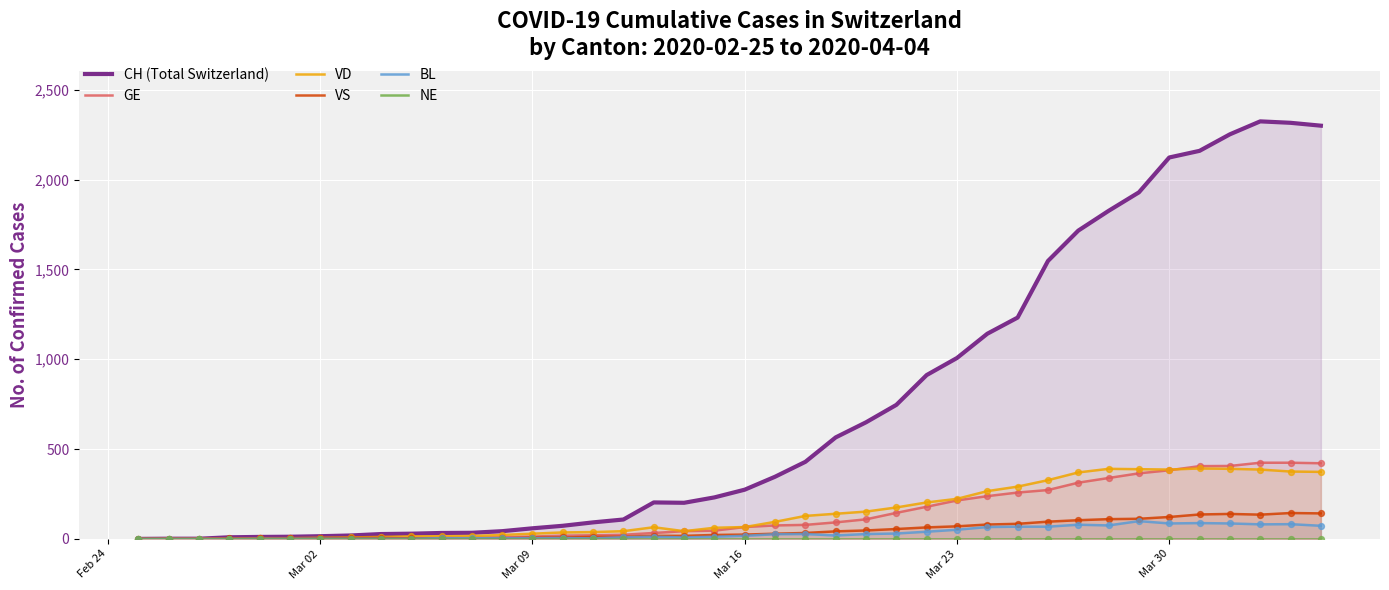

What are all the series names shown in the legend?

CH (Total Switzerland), GE, VD, VS, BL, NE